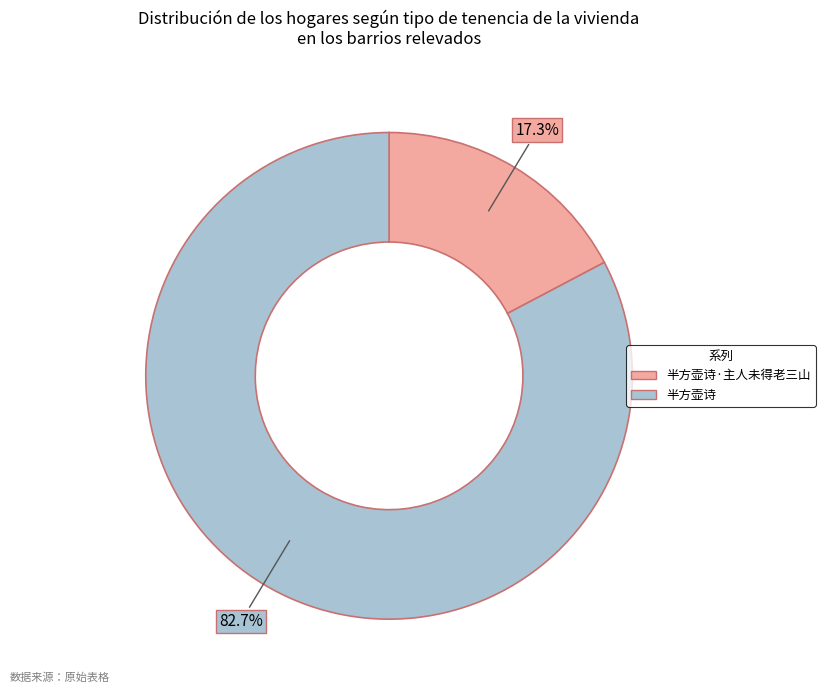

Approximately how many times larger is the value at 半方壶诗·主人未得老三山 compared to 半方壶诗?

0.2